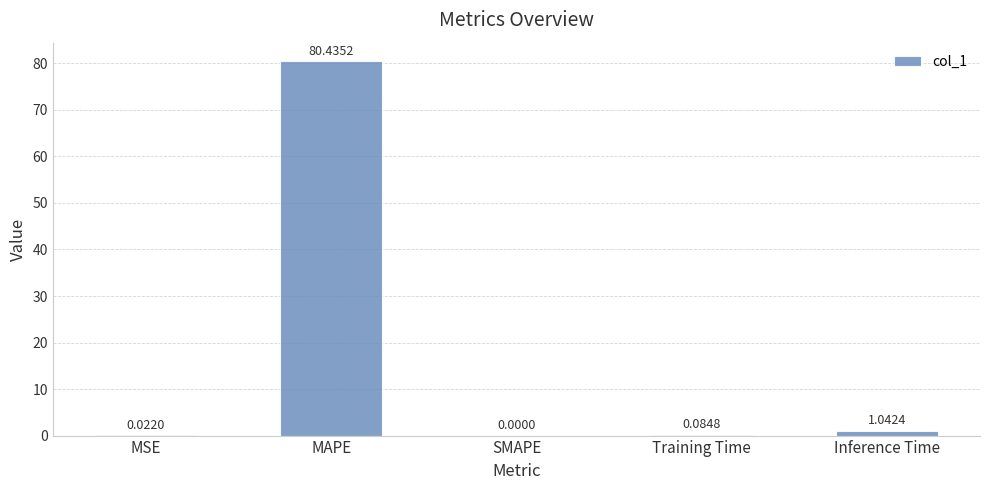

Which category has the highest value across all series?

MAPE